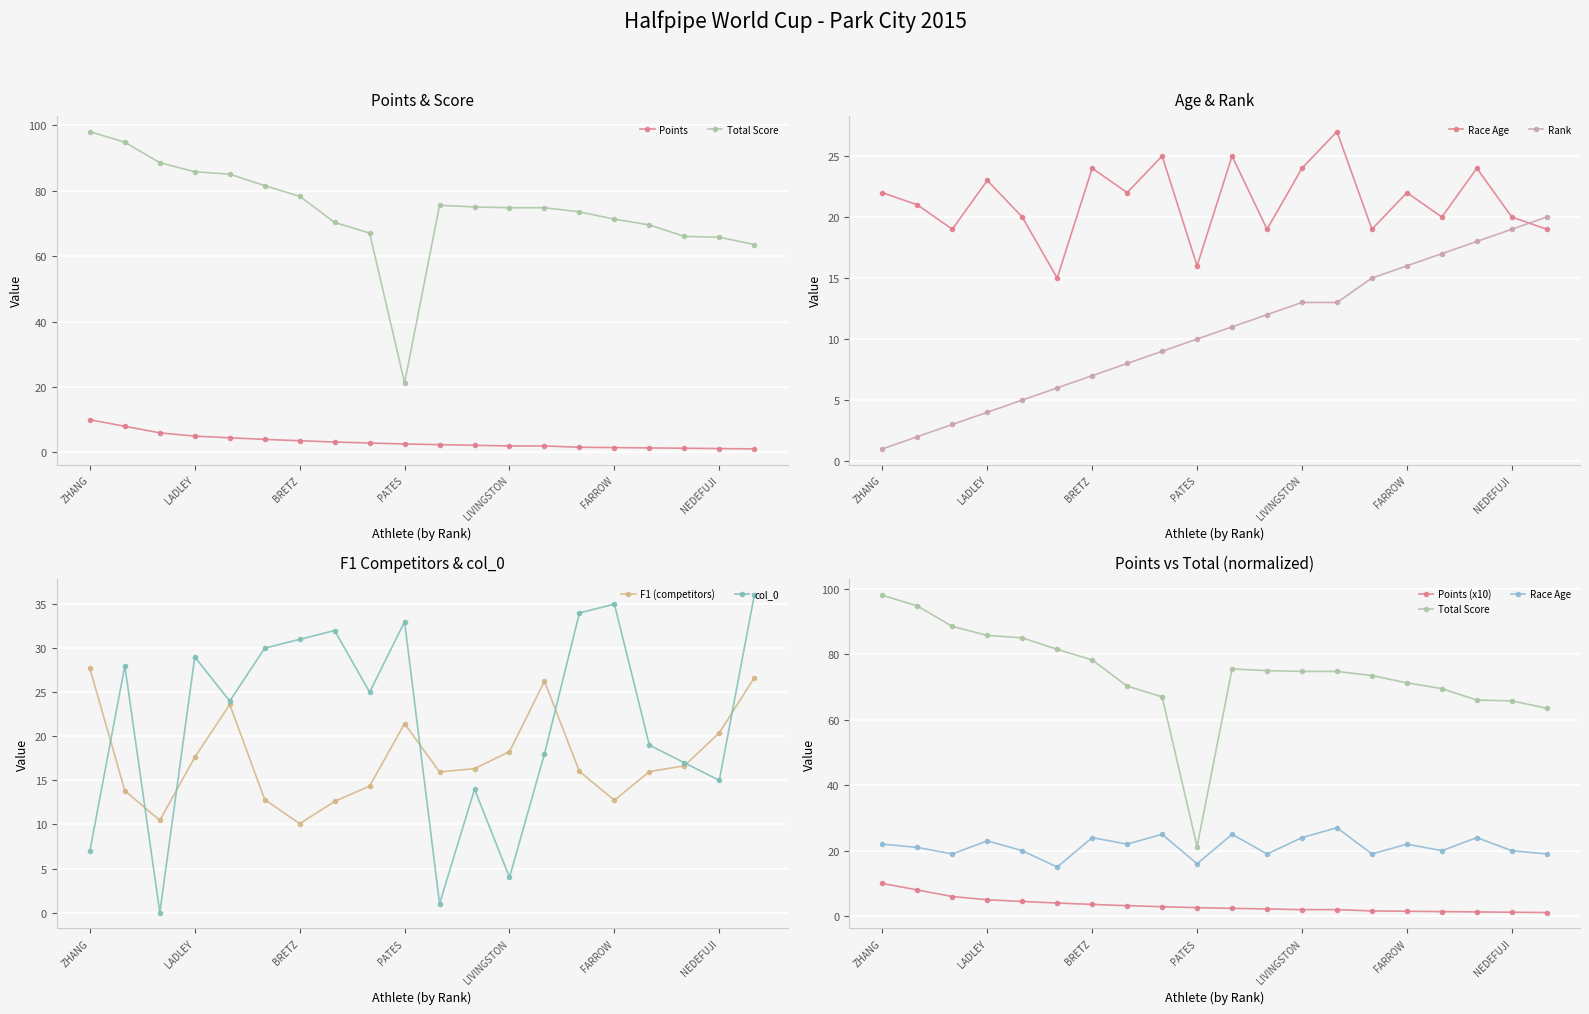

What is the value of the Race Age point at the 10th from the left?

16.0